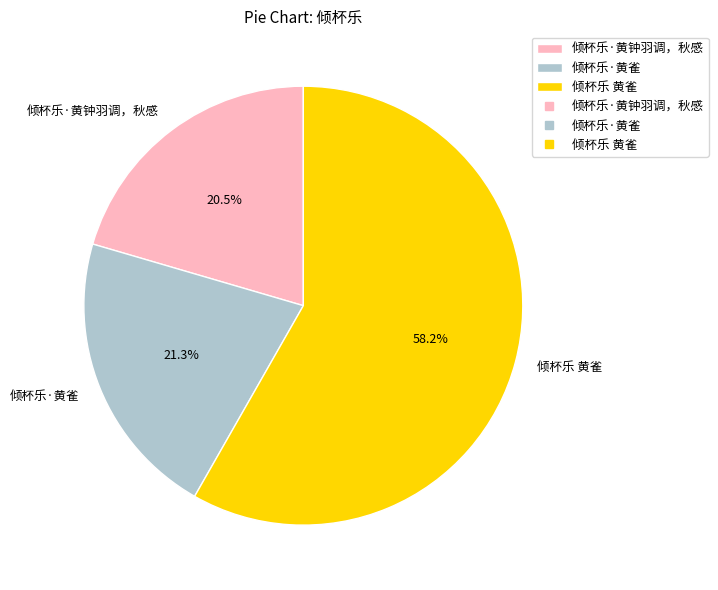

Which category has the smallest portion of the pie?

倾杯乐·黄钟羽调，秋感